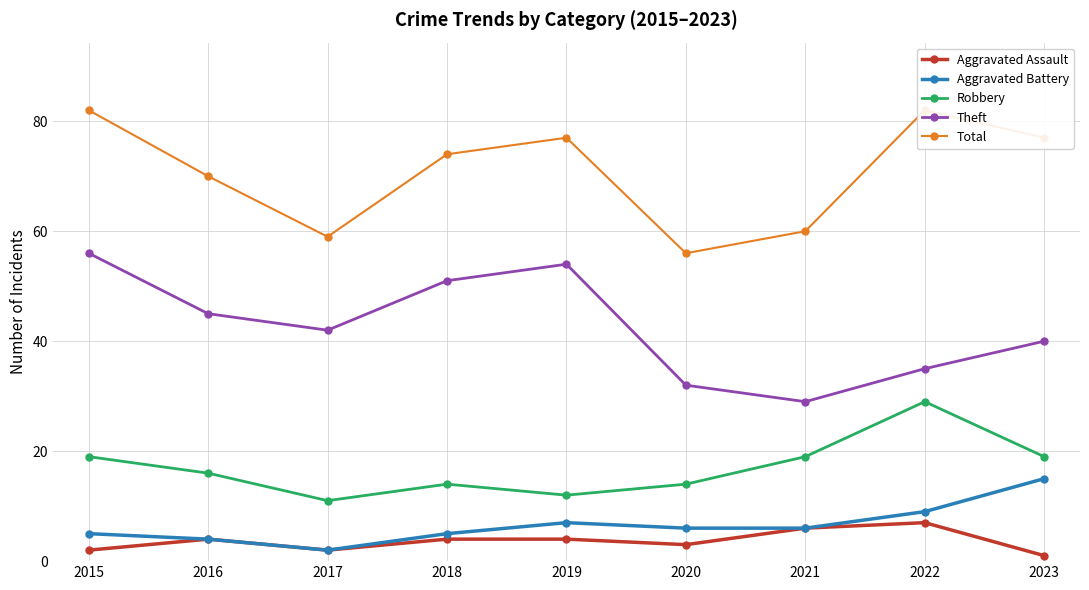

How many lines are shown in the chart?

5